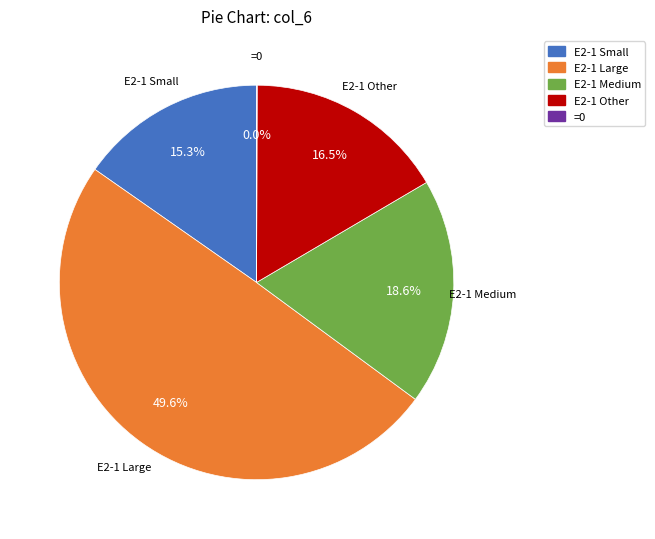

Between E2-1 Medium and E2-1 Other, which is larger?

E2-1 Medium